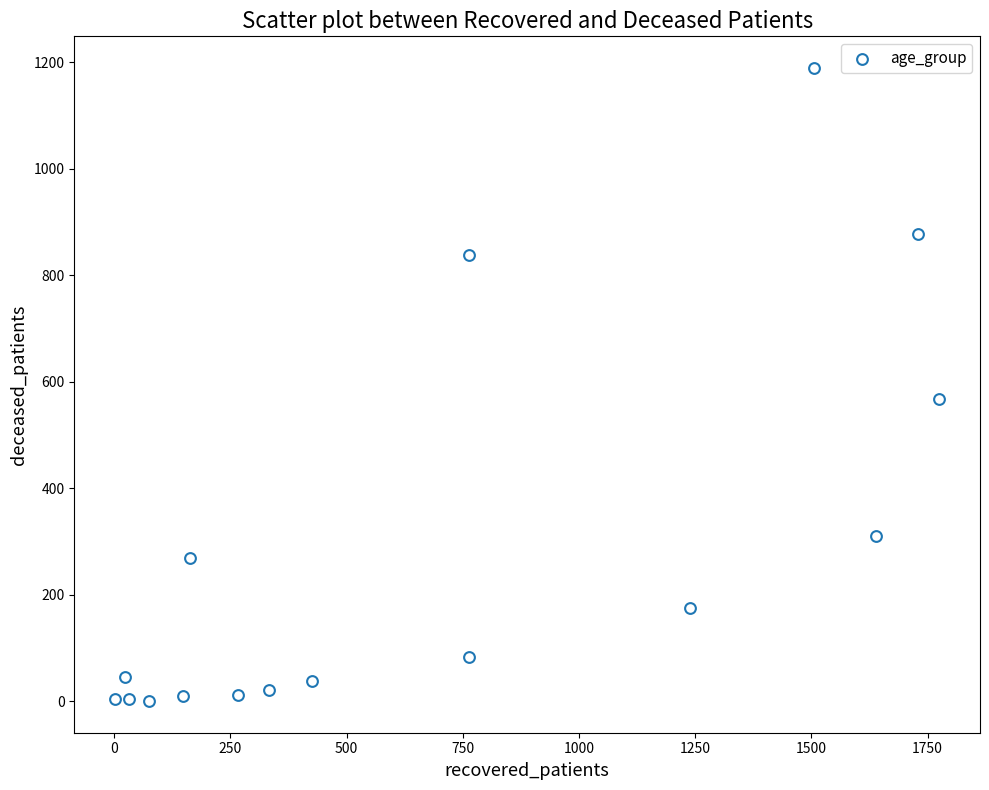

What is the range of X values (max minus min)?

1771